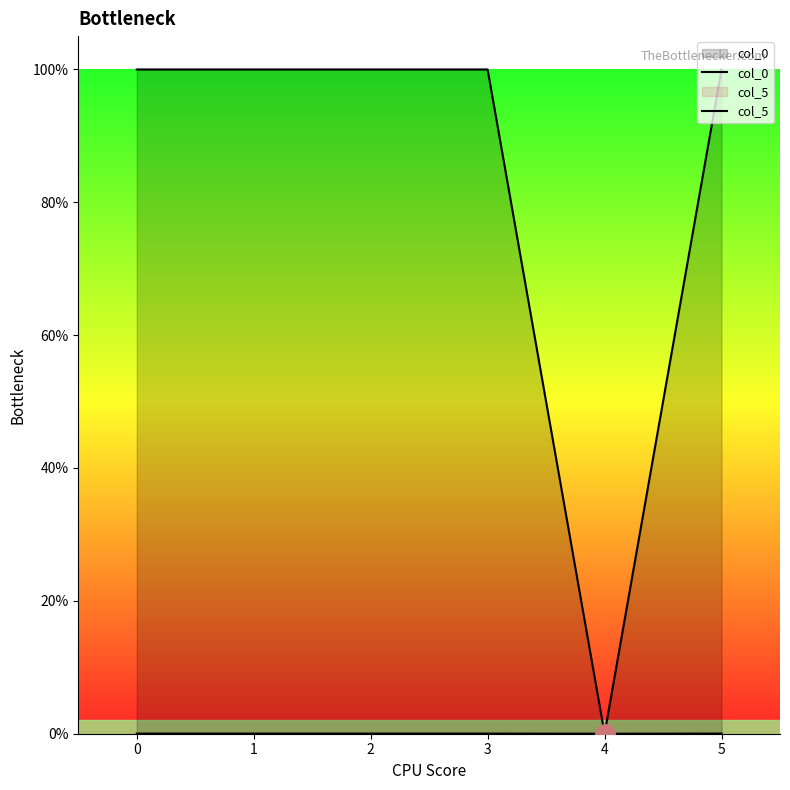

Reading right to left, transcribe all the data shown in this chart.

col_0: 5=1.0	4=0.0	3=1.0	2=1.0	1=1.0	0=1.0
col_5: 5=0.0	4=0.0	3=0.0	2=0.0	1=0.0	0=0.0